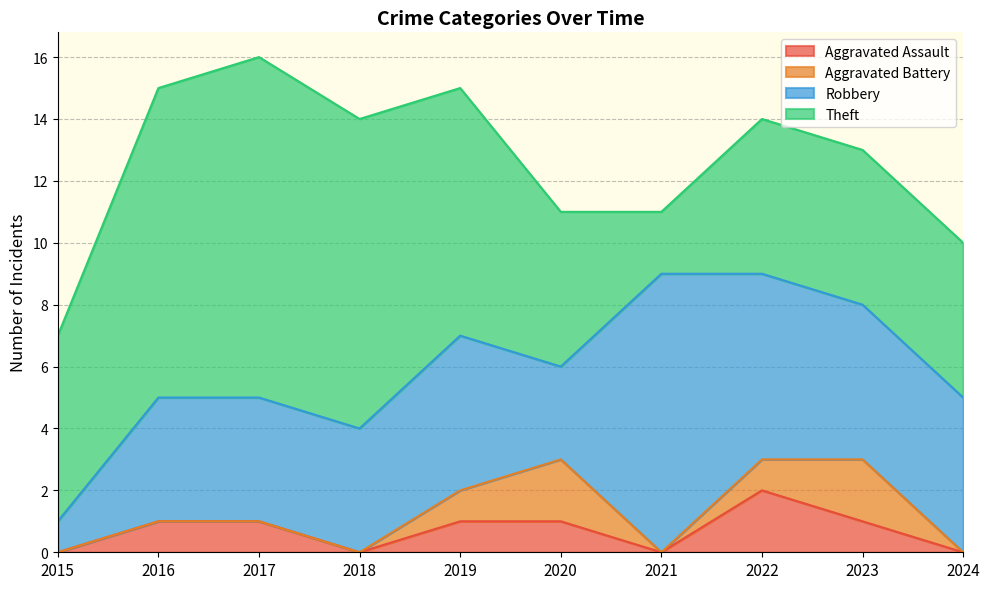

True or false: Theft and Aggravated Assault intersect in this chart.

False